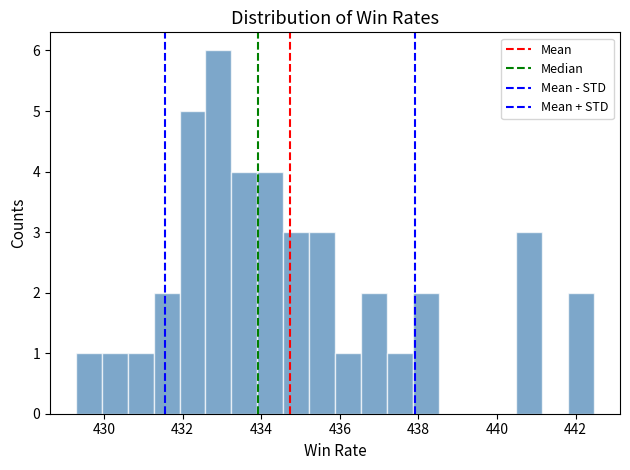

Around what value on the x-axis is the tallest bar? Give the approximate position of its centre, as read against the axis.

433.0